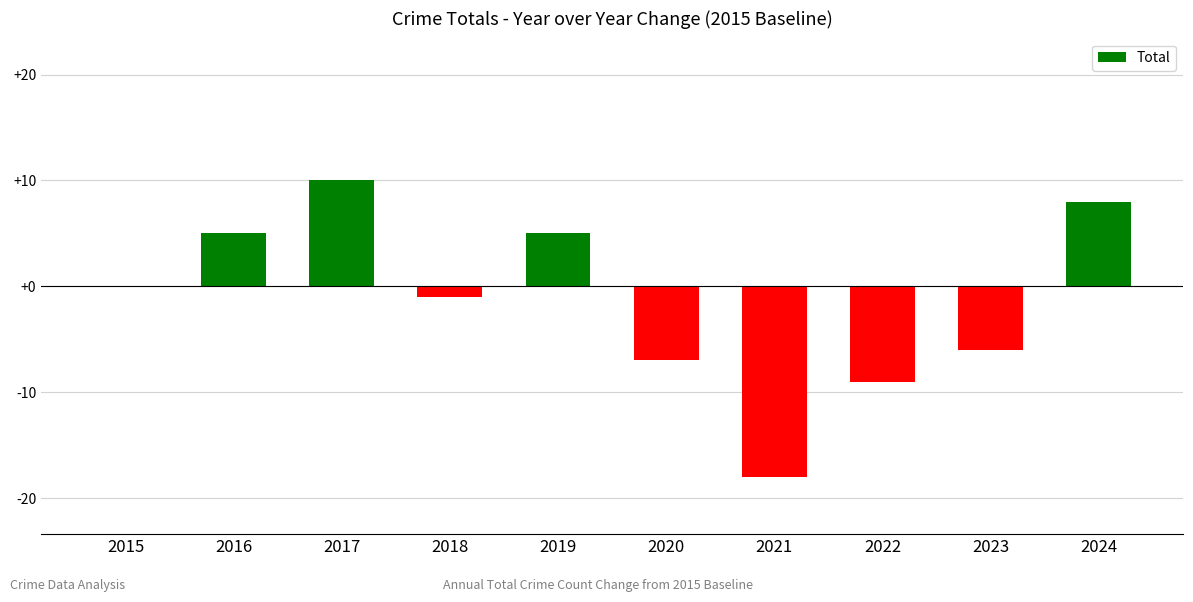

What is the sum of all values?

-13